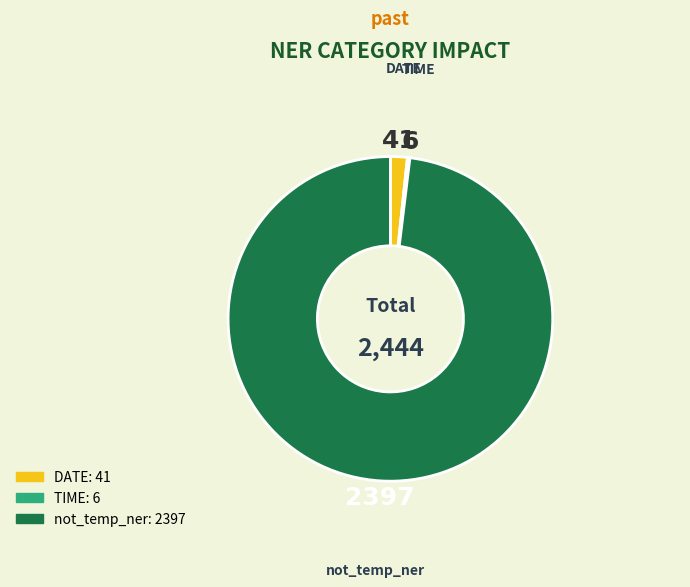

Which slice is the largest?

not_temp_ner